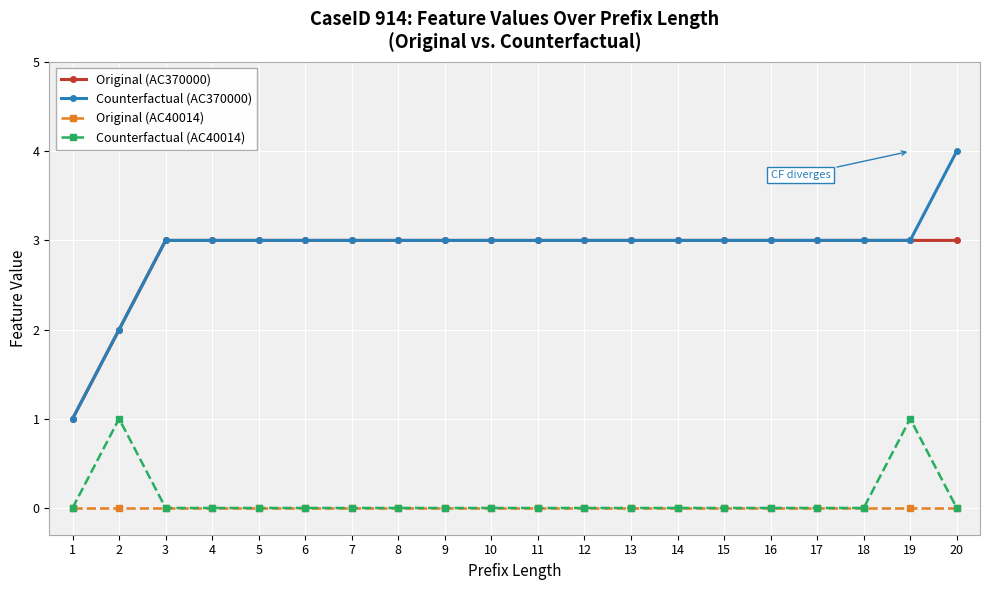

What is the spread (max minus min) of values at 17?

3